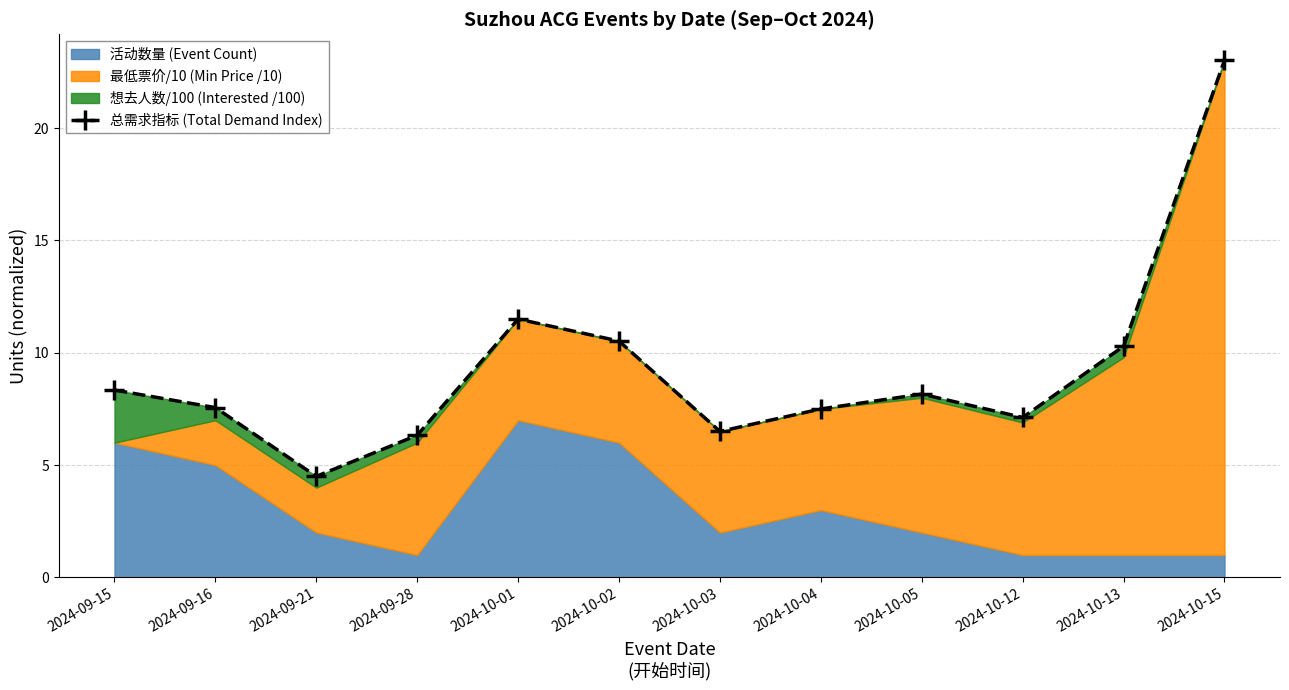

How many interior local peaks (higher than both neighbors) does the data have?

2